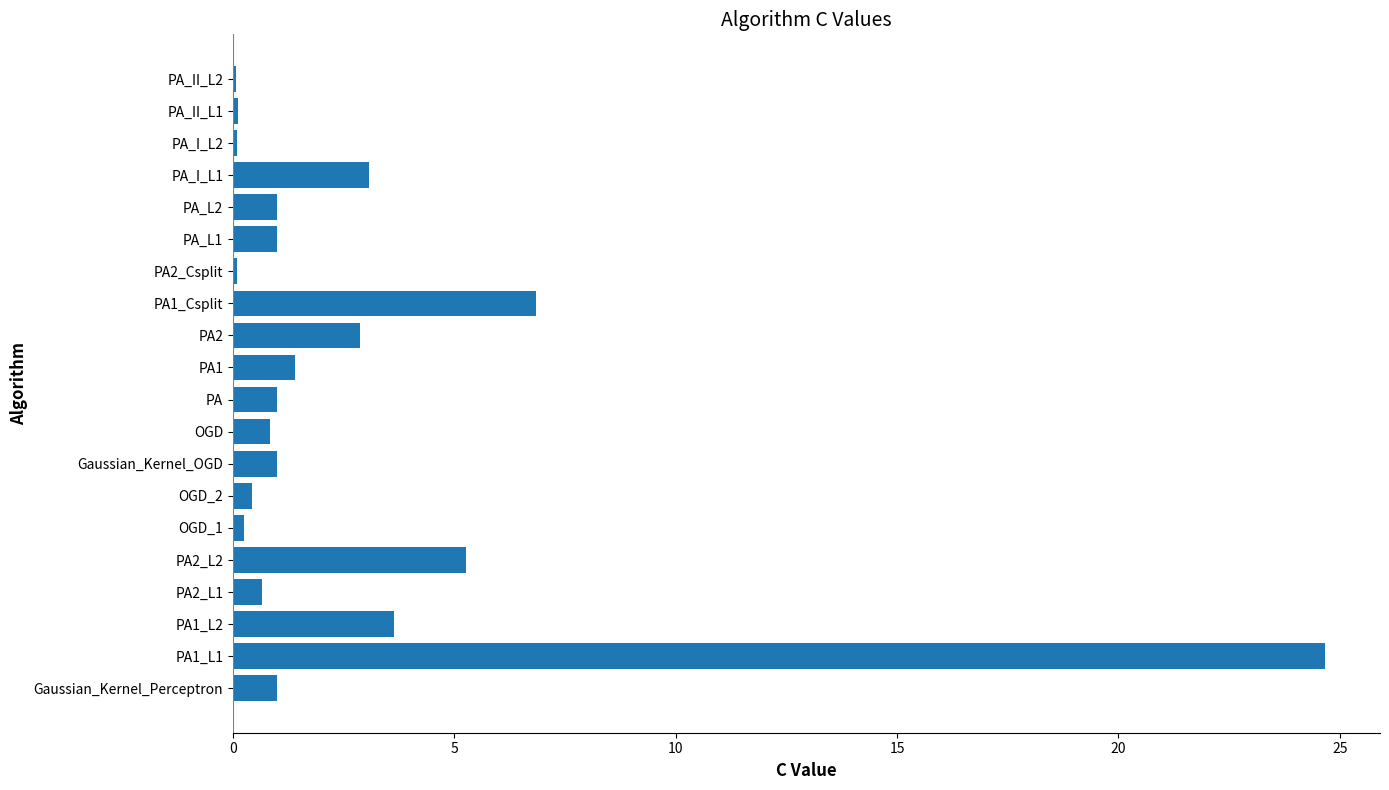

Between PA_I_L1 and PA1, which is larger?

PA_I_L1